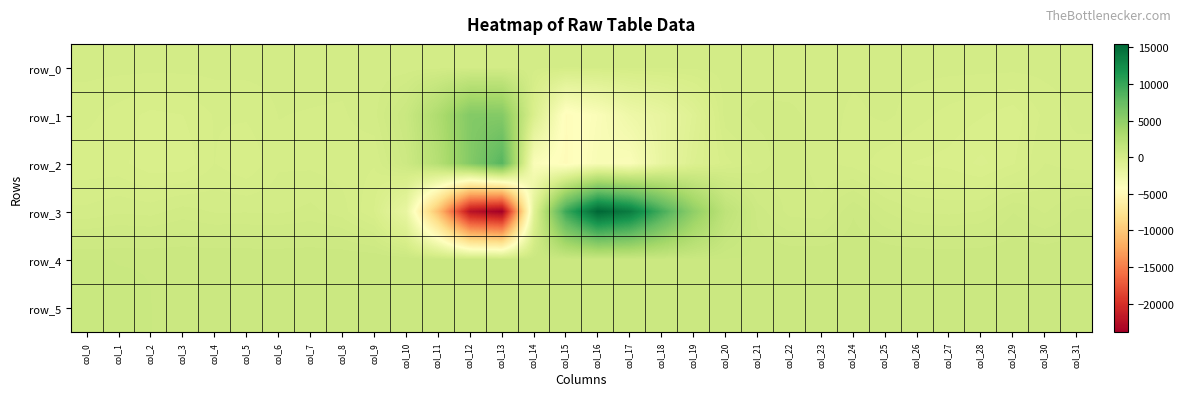

Reading left to right, extract all data points from this chart.

row_0: 140.6	140.6	140.8	140.8	140.8	140.9	140.9	140.9	141.1	141.1	141.1	141.2	141.2	141.2	141.4	141.4	141.4	141.5	141.5	141.6	141.7	141.7	141.7	141.8	141.8	141.9	142.0	142.0	142.0	142.1	142.1	142.1
row_1: -18.0	-136.0	-261.0	-218.0	-50.0	-38.0	94.0	82.0	70.0	190.0	906.0	2936.0	5763.0	5675.0	-447.0	-4535.0	-3741.0	-2538.0	-1868.0	-934.0	170.0	292.0	282.0	184.0	46.0	134.0	-5.0	-120.0	-203.0	-313.0	-16.0	138.0
row_2: -163.0	-168.0	-324.0	-330.0	-61.0	-204.0	62.0	56.0	13.0	-46.0	640.0	2483.0	5688.0	8376.0	-3719.0	-4598.0	-3527.0	-3749.0	-1906.0	-687.0	-114.0	135.0	387.0	132.0	31.0	-161.0	-231.0	-269.0	-410.0	-236.0	93.0	14.0
row_3: 129.0	217.0	183.0	311.0	227.0	230.0	215.0	287.0	160.0	-230.0	-1942.0	-10631.0	-22310.0	-23875.0	-1097.0	9755.0	15453.0	13754.0	9263.0	4926.0	1755.0	633.0	344.0	312.0	683.0	401.0	232.0	200.0	250.0	542.0	378.0	580.0
row_4: 861.0	858.0	858.0	854.0	850.0	848.0	848.0	850.0	848.0	856.0	855.0	847.0	833.0	838.0	825.0	784.0	775.0	793.0	824.0	832.0	839.0	847.0	848.0	850.0	850.0	853.0	850.0	846.0	851.0	855.0	852.0	853.0
row_5: 859.0	863.0	859.0	846.0	841.0	839.0	839.0	839.0	843.0	844.0	843.0	841.0	836.0	847.0	835.0	821.0	816.0	811.0	819.0	821.0	828.0	832.0	832.0	836.0	837.0	836.0	835.0	842.0	835.0	847.0	845.0	839.0